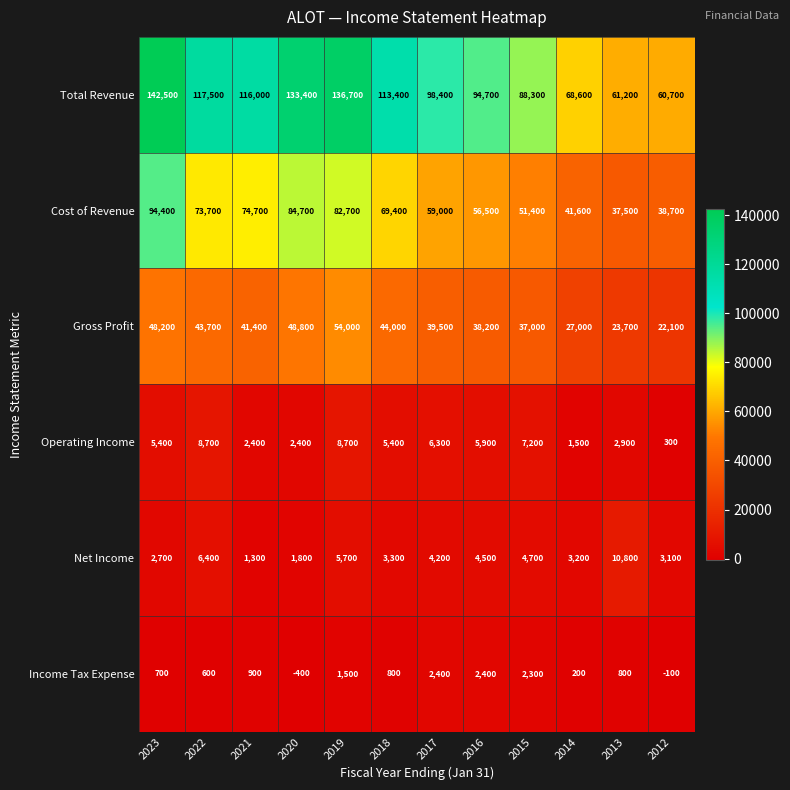

How many values in the Net Income series are below 4200?

6